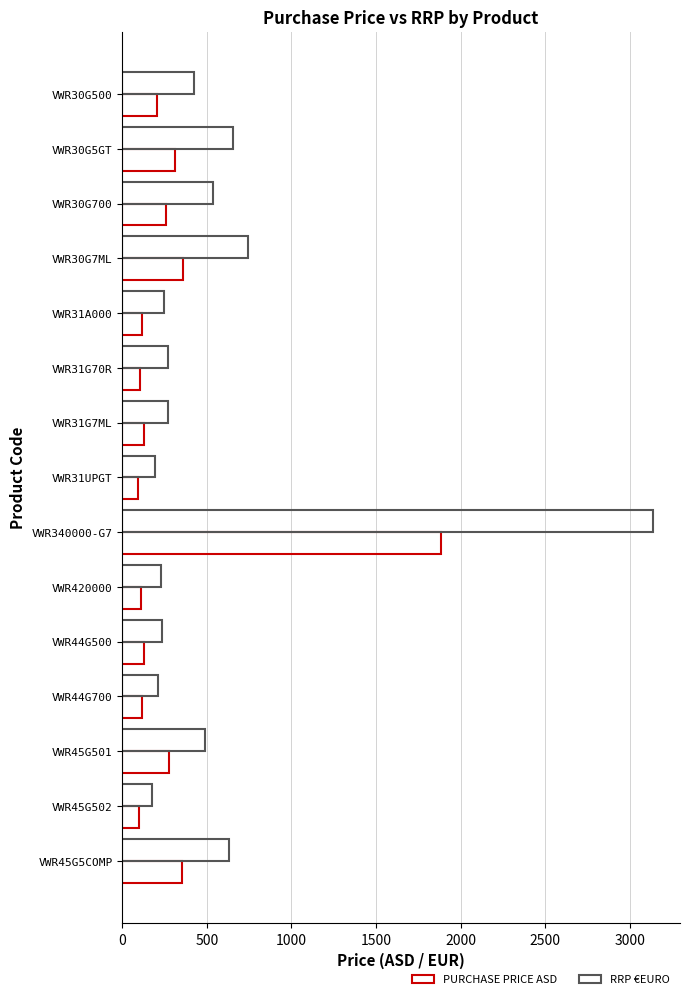

How many series are shown in this chart?

2